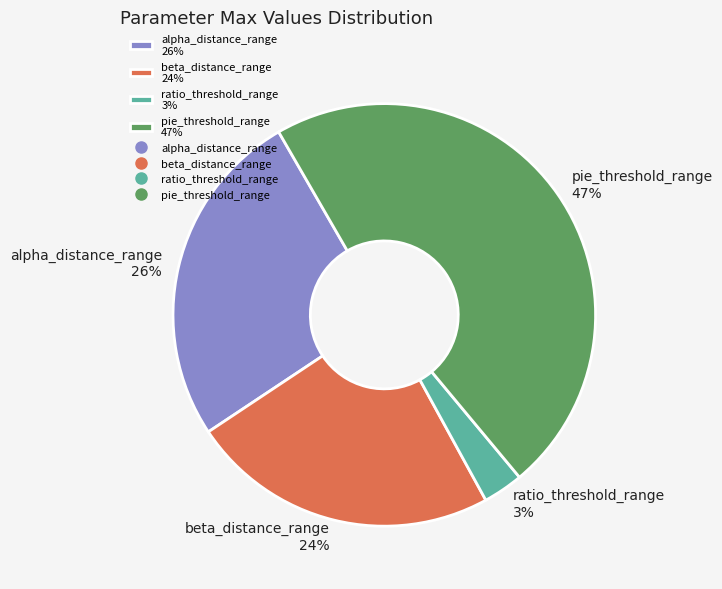

Which slice is the smallest?

ratio_threshold_range